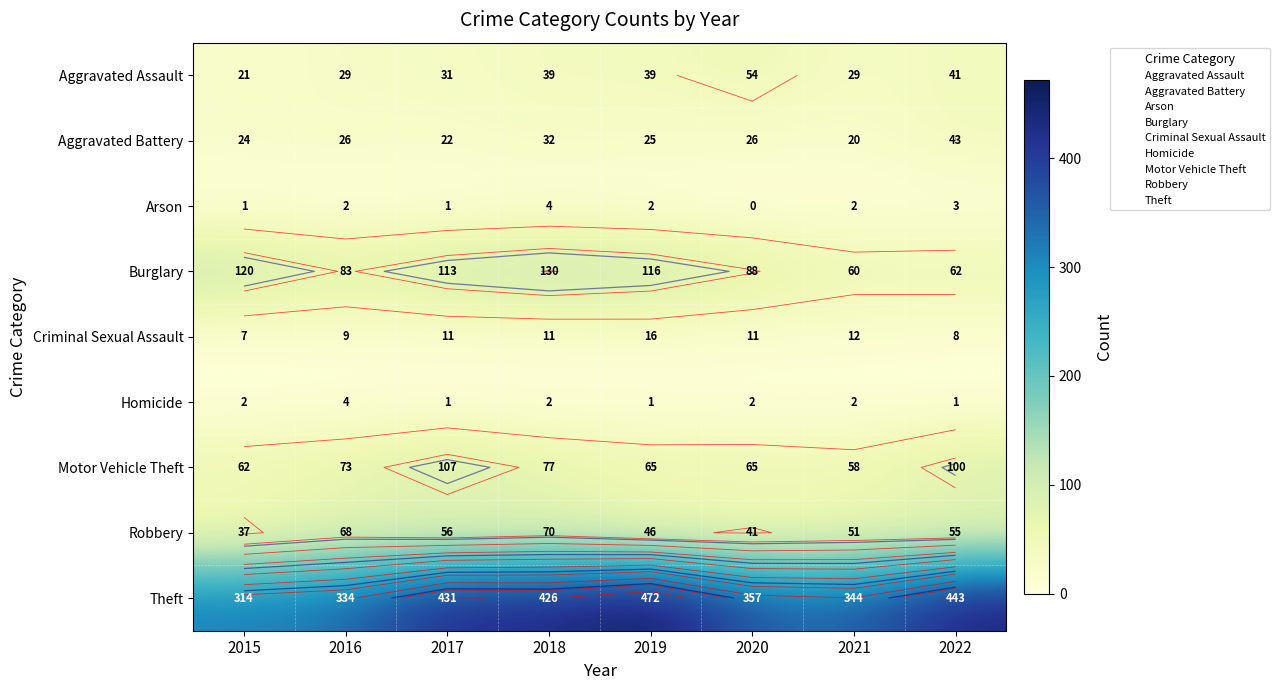

Rank the series by their maximum value, from highest to lowest.

Theft, Burglary, Motor Vehicle Theft, Robbery, Aggravated Assault, Aggravated Battery, Criminal Sexual Assault, Arson, Homicide